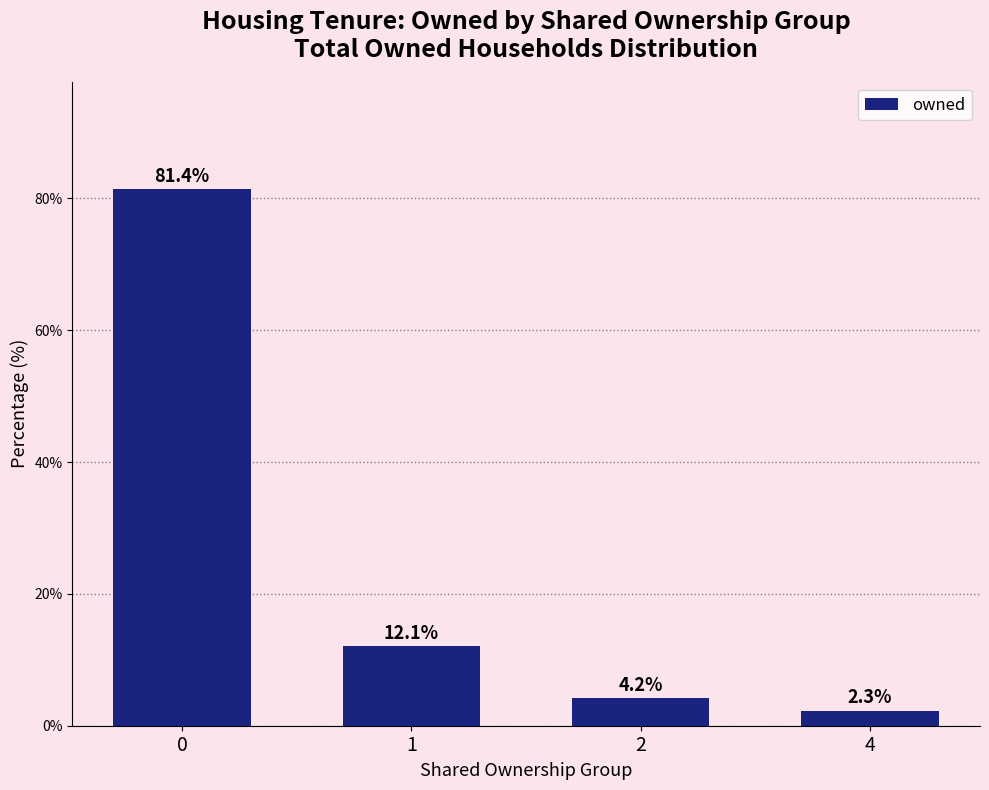

Count the number of categories in the chart.

4